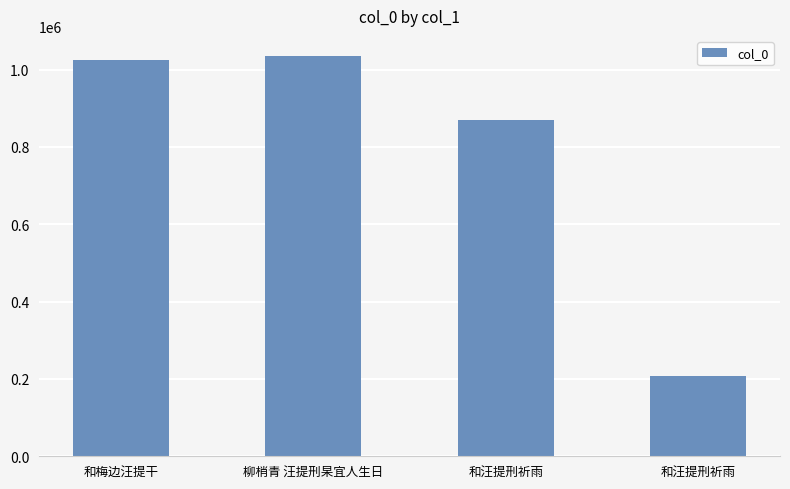

How many data points are less than 1023703?

2